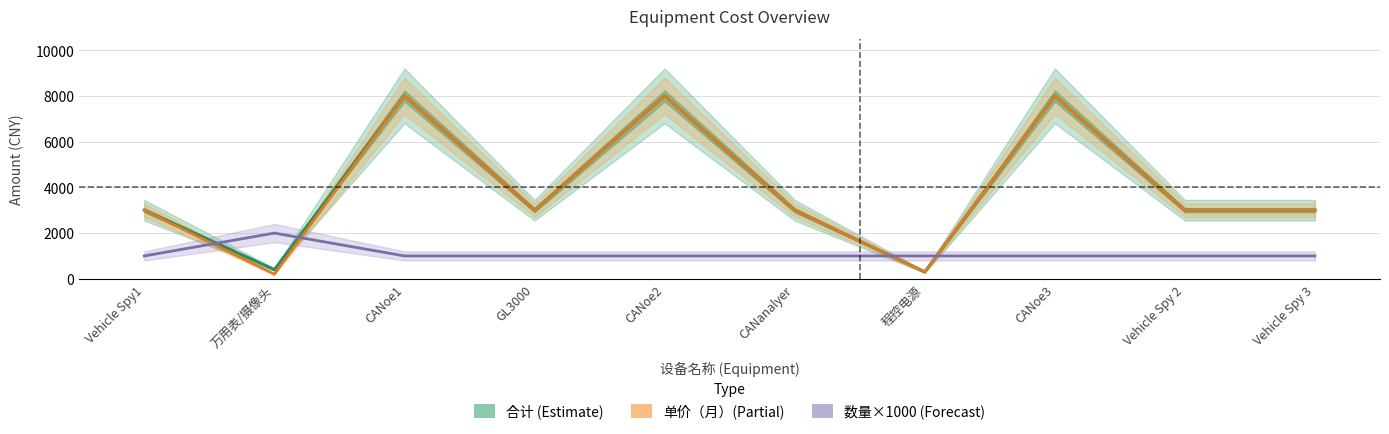

After their last crossing, which series has the higher values: 数量×1000 (Forecast) or 单价（月）(Partial)?

单价（月）(Partial)